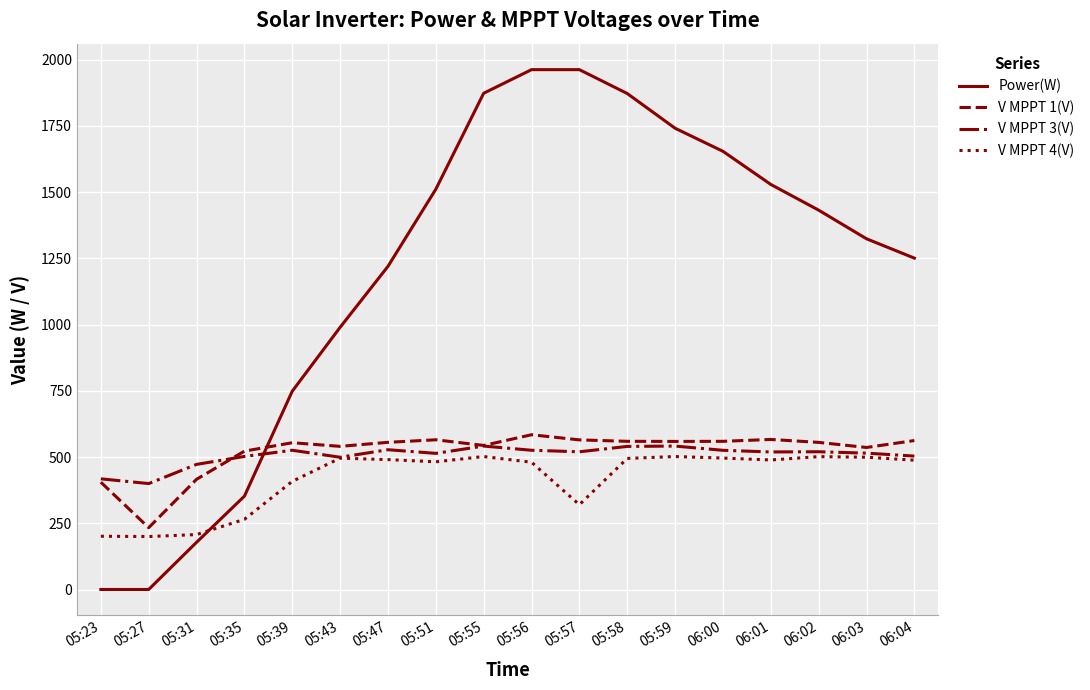

At which category does V MPPT 3(V) reach its first local peak?

05:39